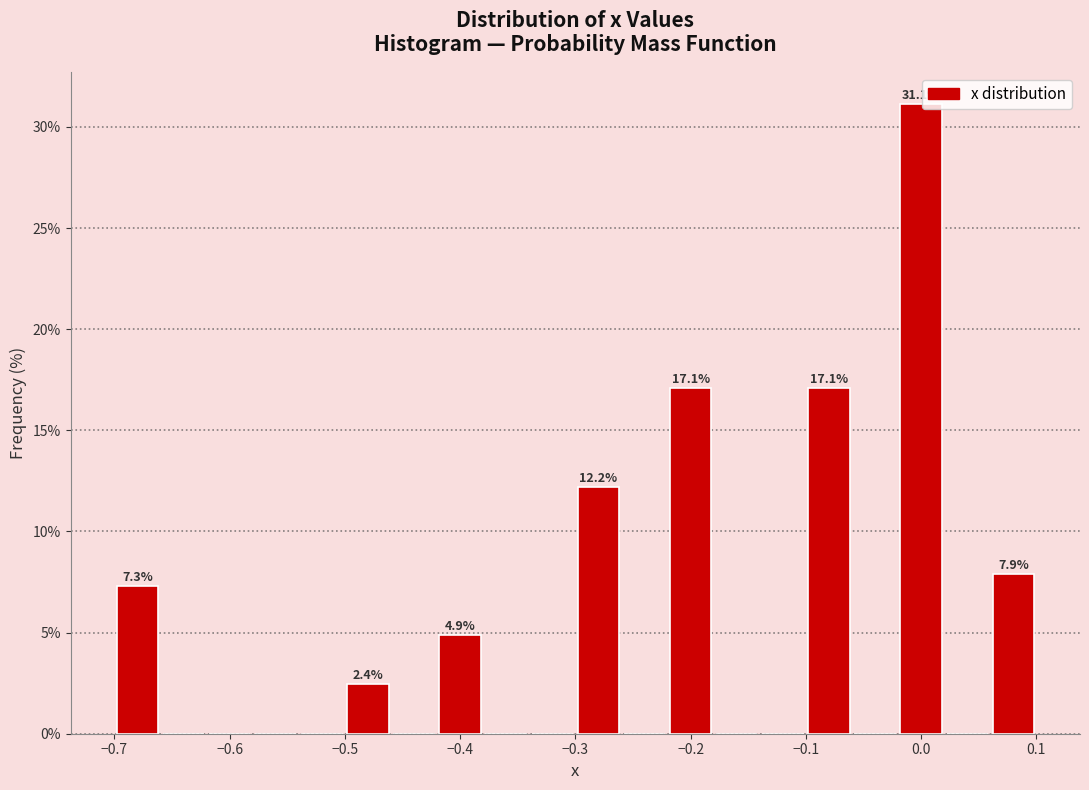

Which range on the x-axis has the tallest bar?

-0.02 to 0.02